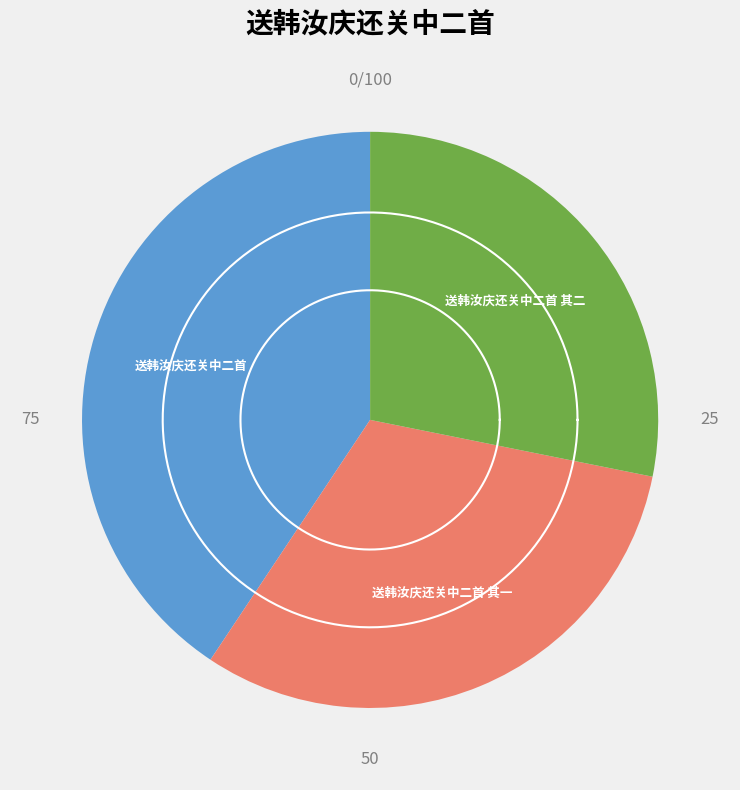

True or false: 送韩汝庆还关中二首 其二 accounts for 36% of the total.

False